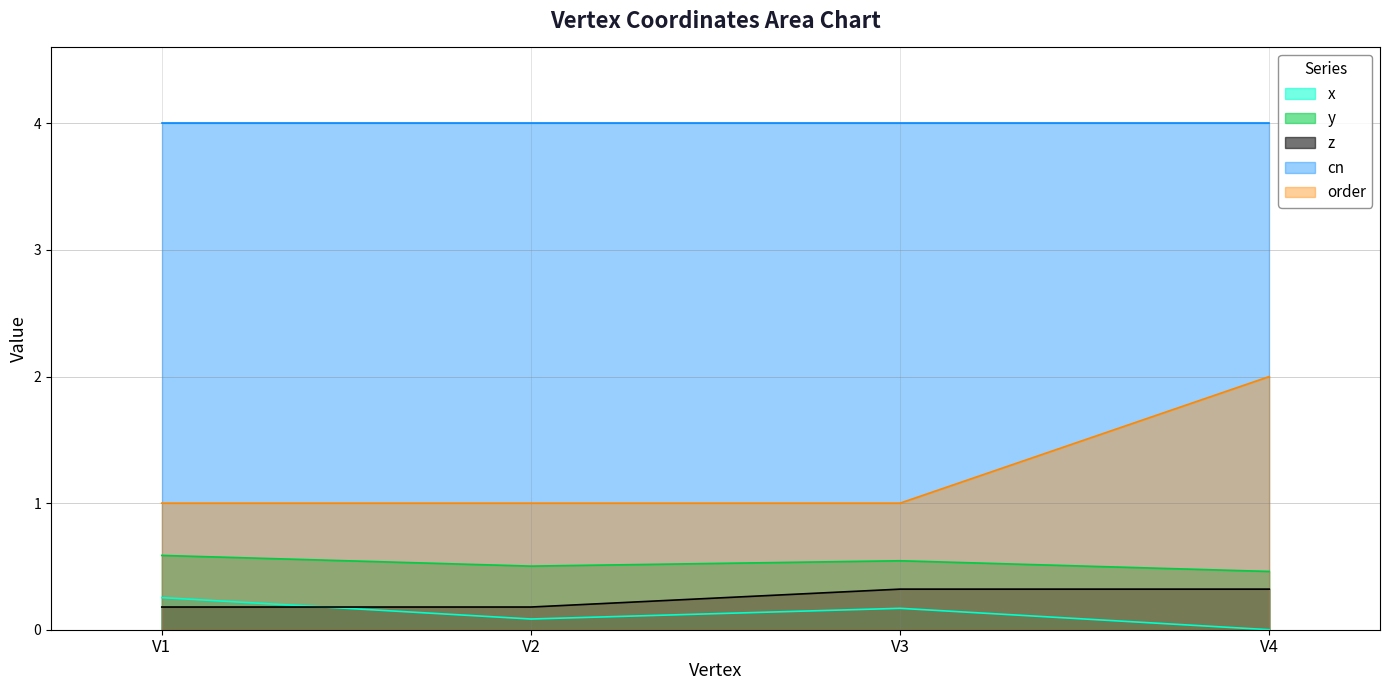

At V1, list the series in order from largest to smallest.

cn, order, y, x, z